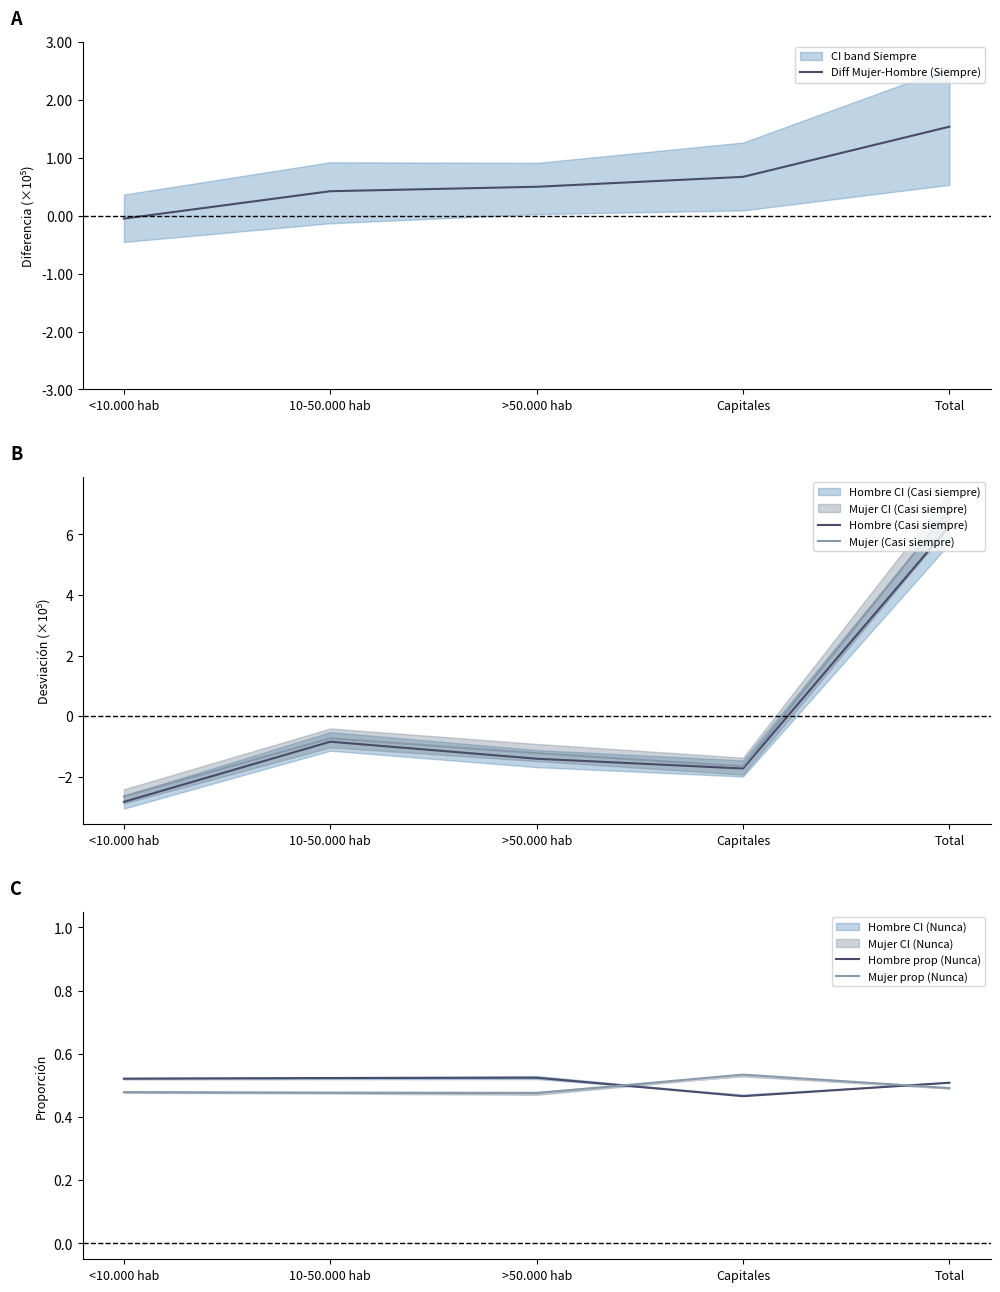

Which series has the largest total across all categories?

Diff Mujer-Hombre (Siempre)